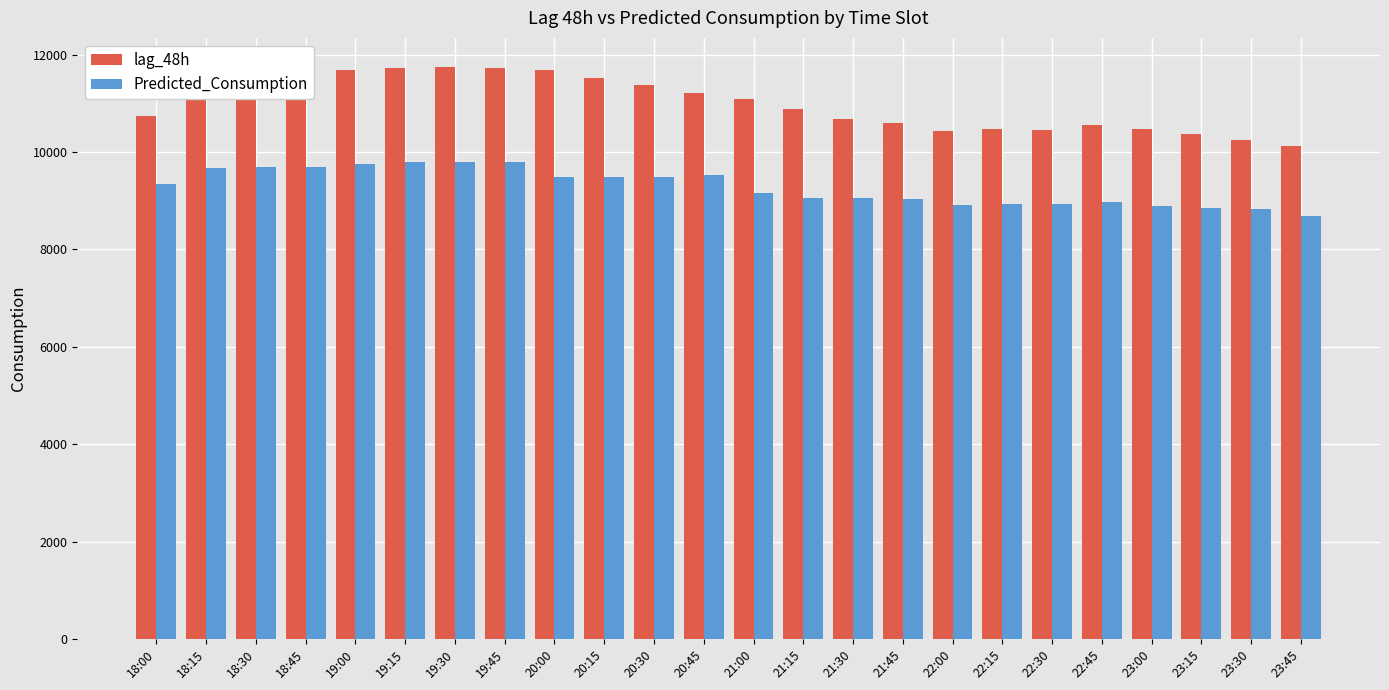

How many data points in lag_48h are less than 11071?

12